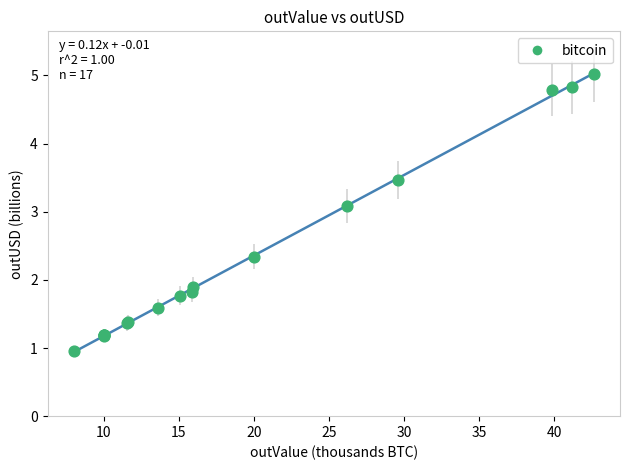

What Y value in the scatter plot is closest to 2?

1.9